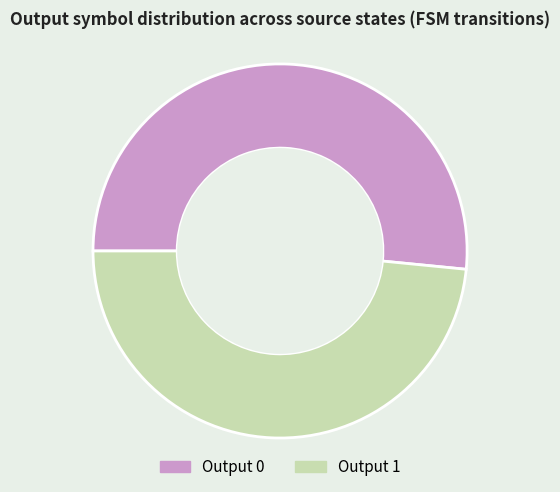

The Output 1 slice represents 48% of the pie. True or false?

True